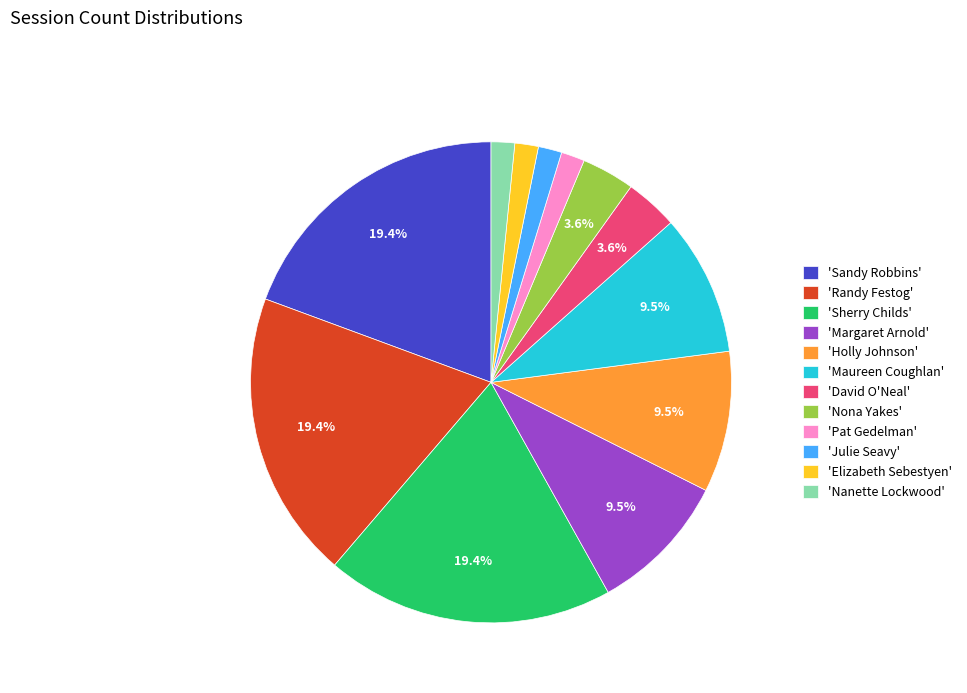

Is the sum of 'Julie Seavy' and 'Holly Johnson' greater than half?

No